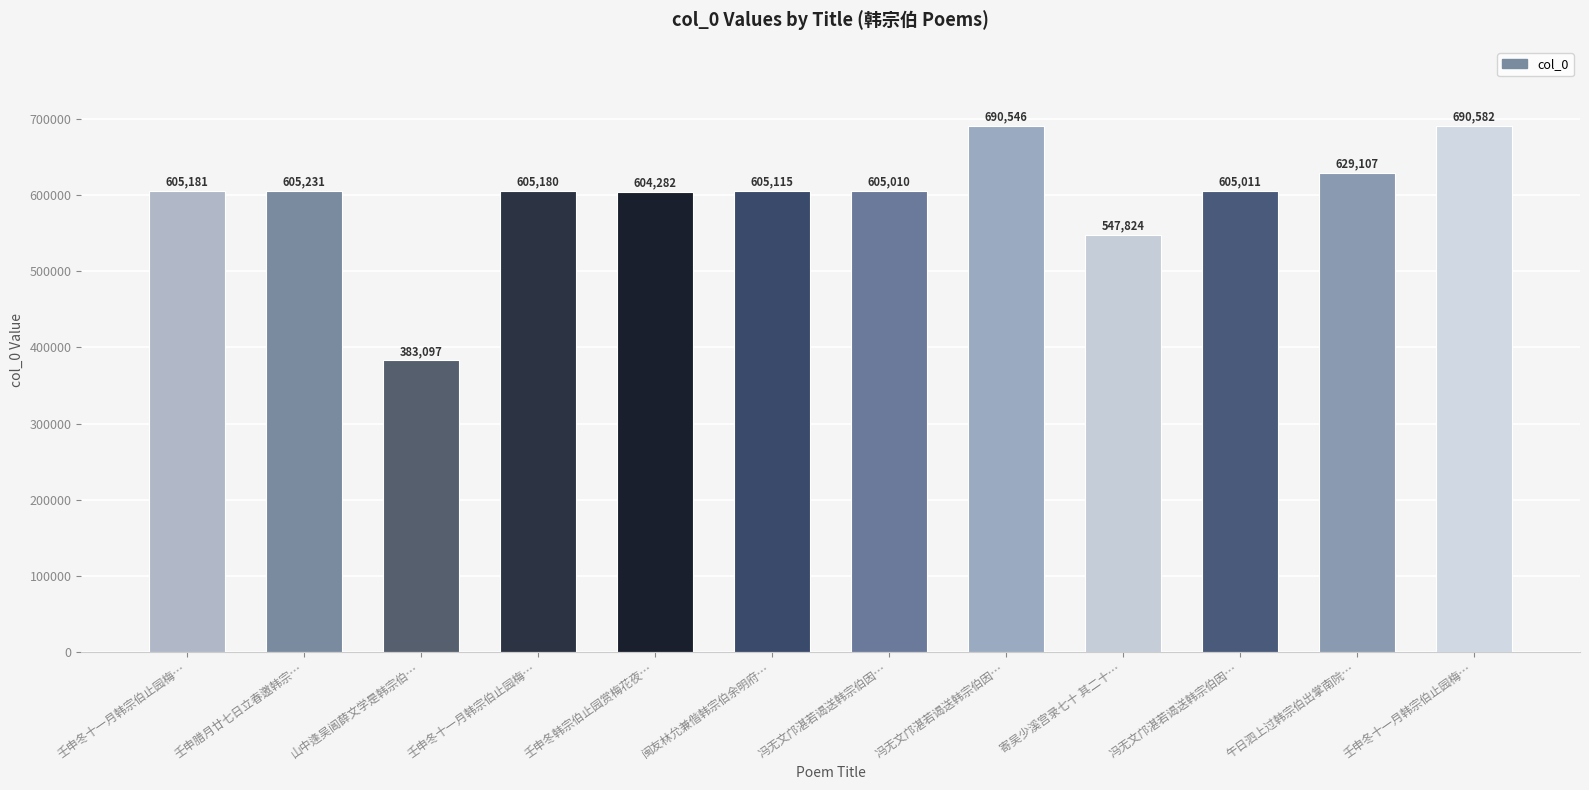

Does the chart contain any negative values?

No